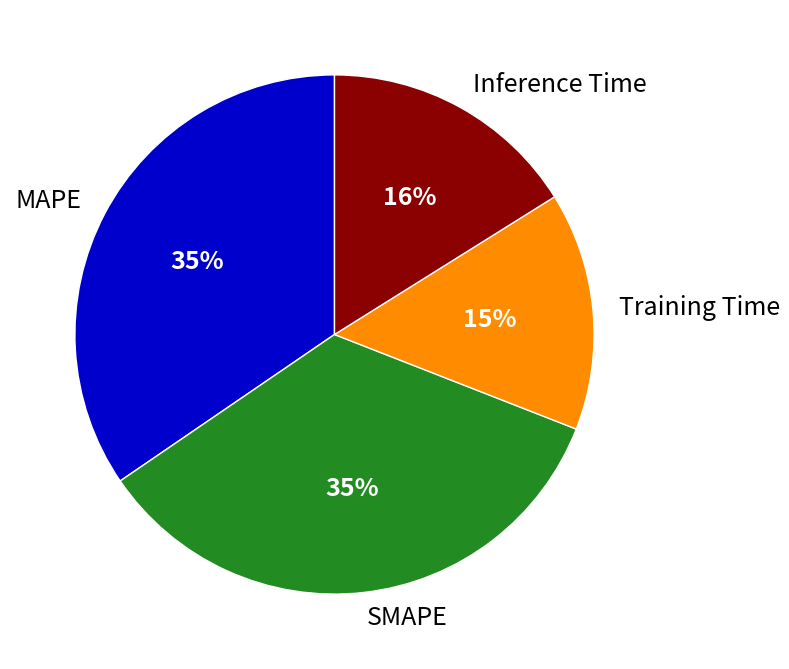

Which slice is the smallest?

Training Time